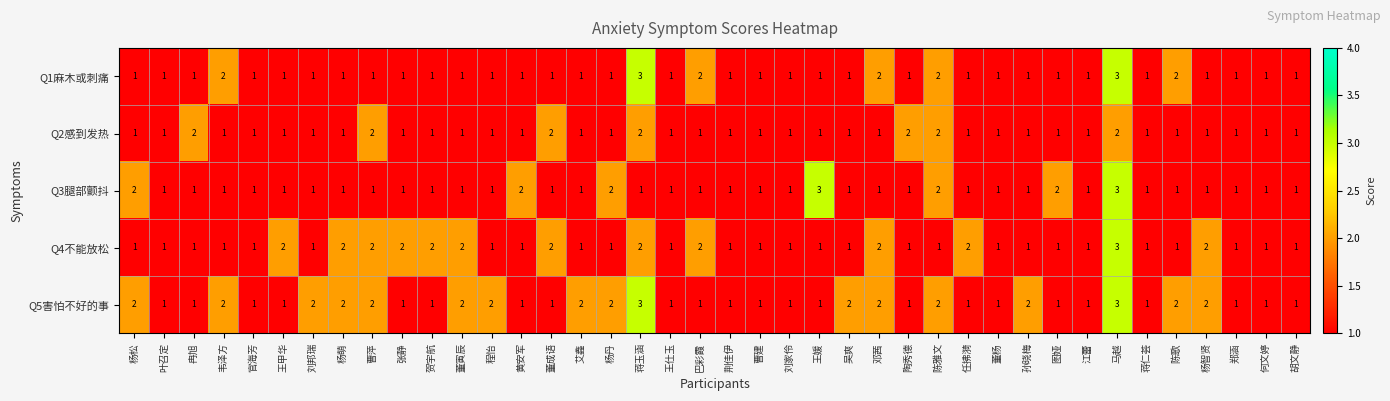

How many values in the Q4不能放松 series exceed 1?

13